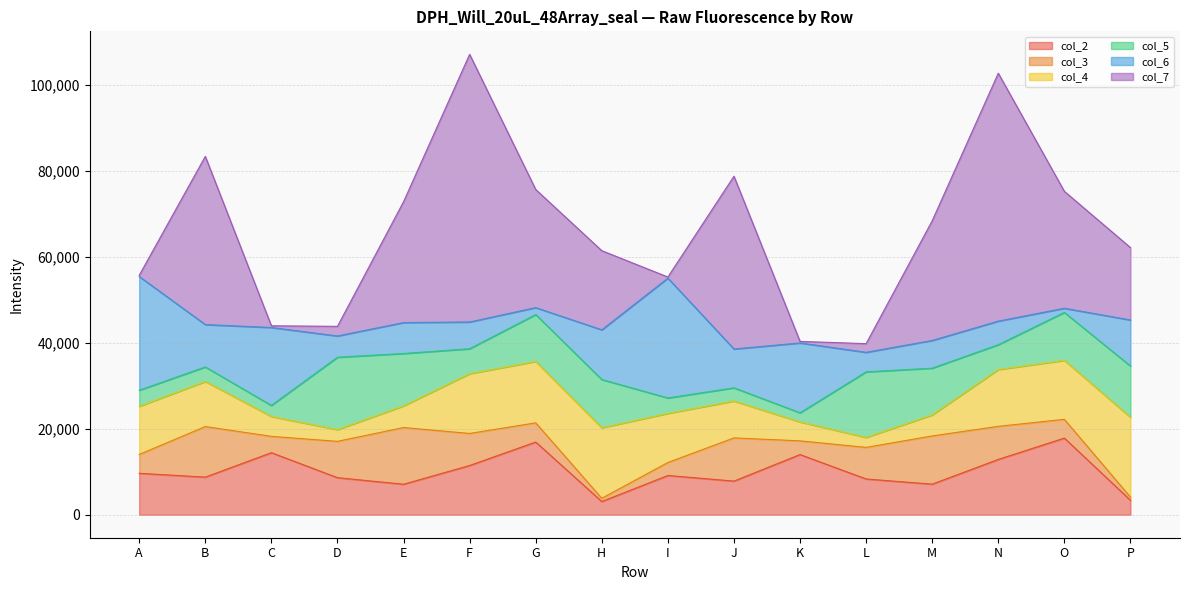

Is it true that col_7 equals 16830 at P?

True